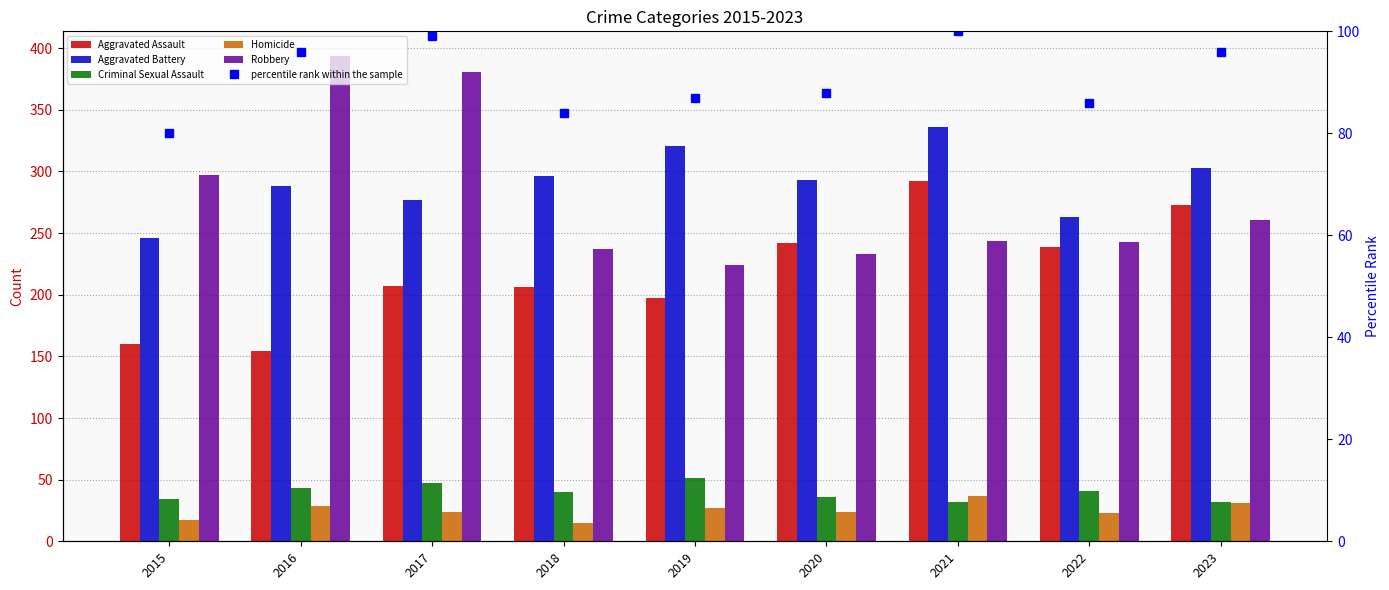

Is it true that Aggravated Assault equals 353 at 2017?

False